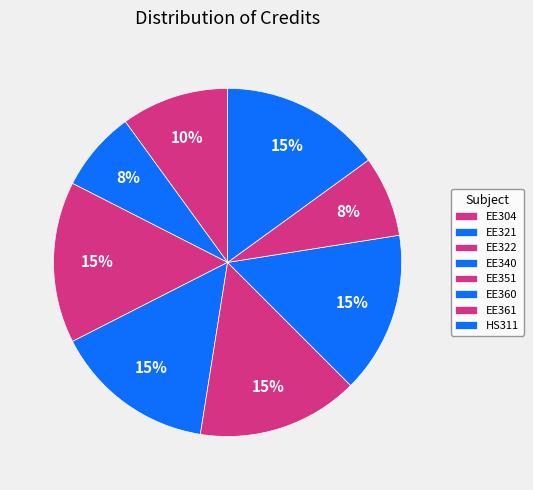

To the nearest percent, what is the difference between the EE361 and EE351 slice percentages?

8%